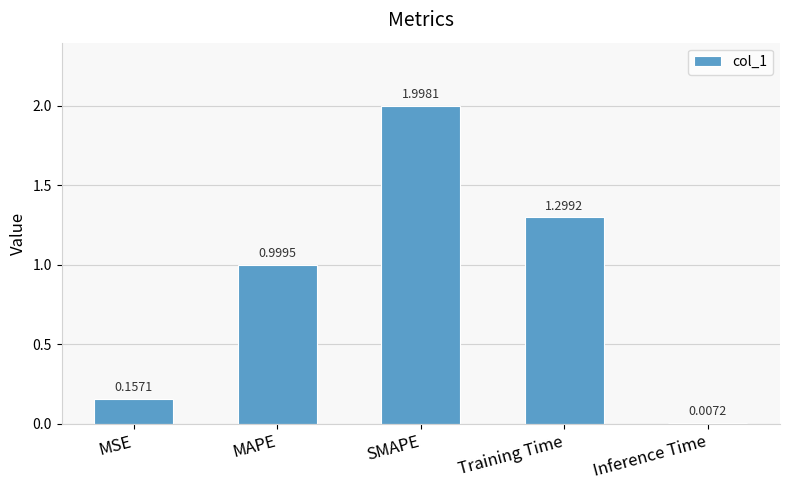

What is the ratio of the value at SMAPE to the value at Training Time?

1.5